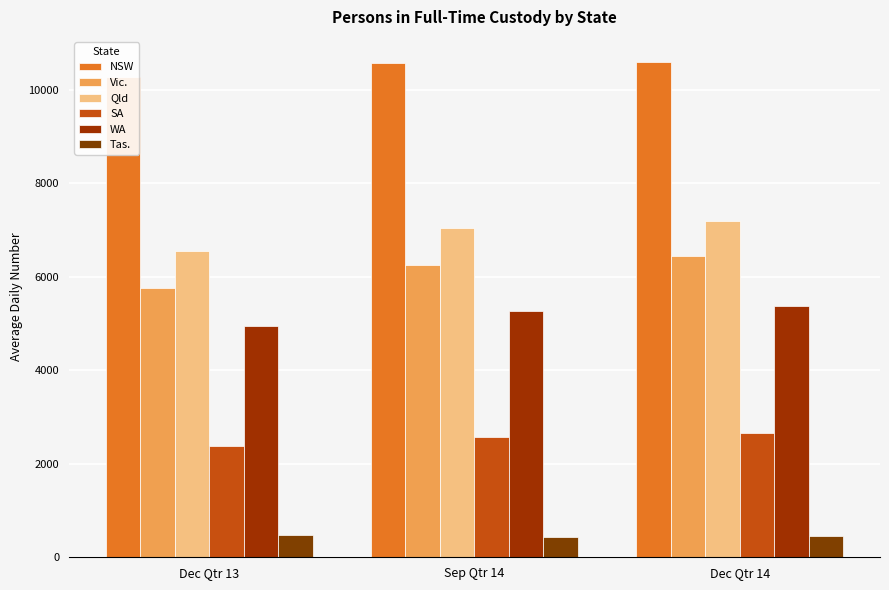

How many NSW values are between 10266 and 10597?

3